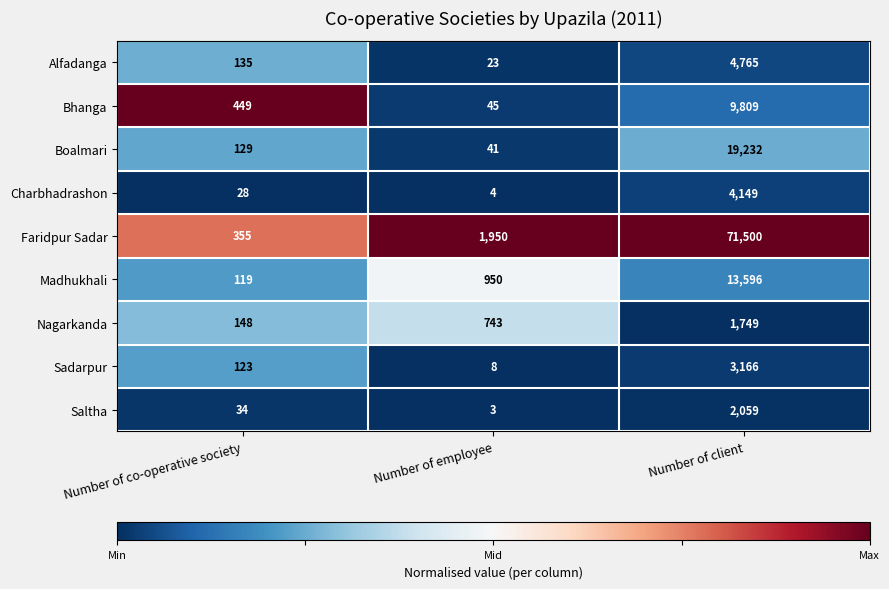

At which category is the sum across all series the highest?

Number of client